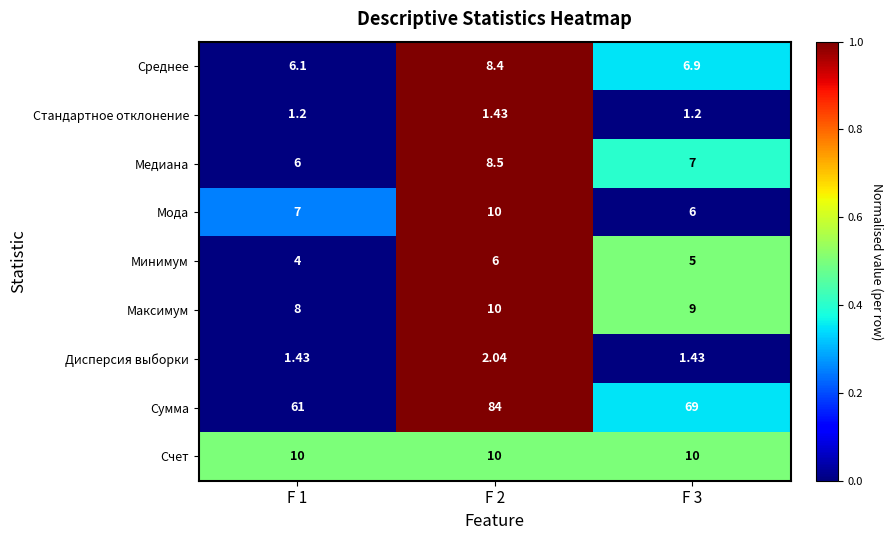

At F 1, list the series in order from largest to smallest.

Сумма, Счет, Максимум, Мода, Среднее, Медиана, Минимум, Дисперсия выборки, Стандартное отклонение